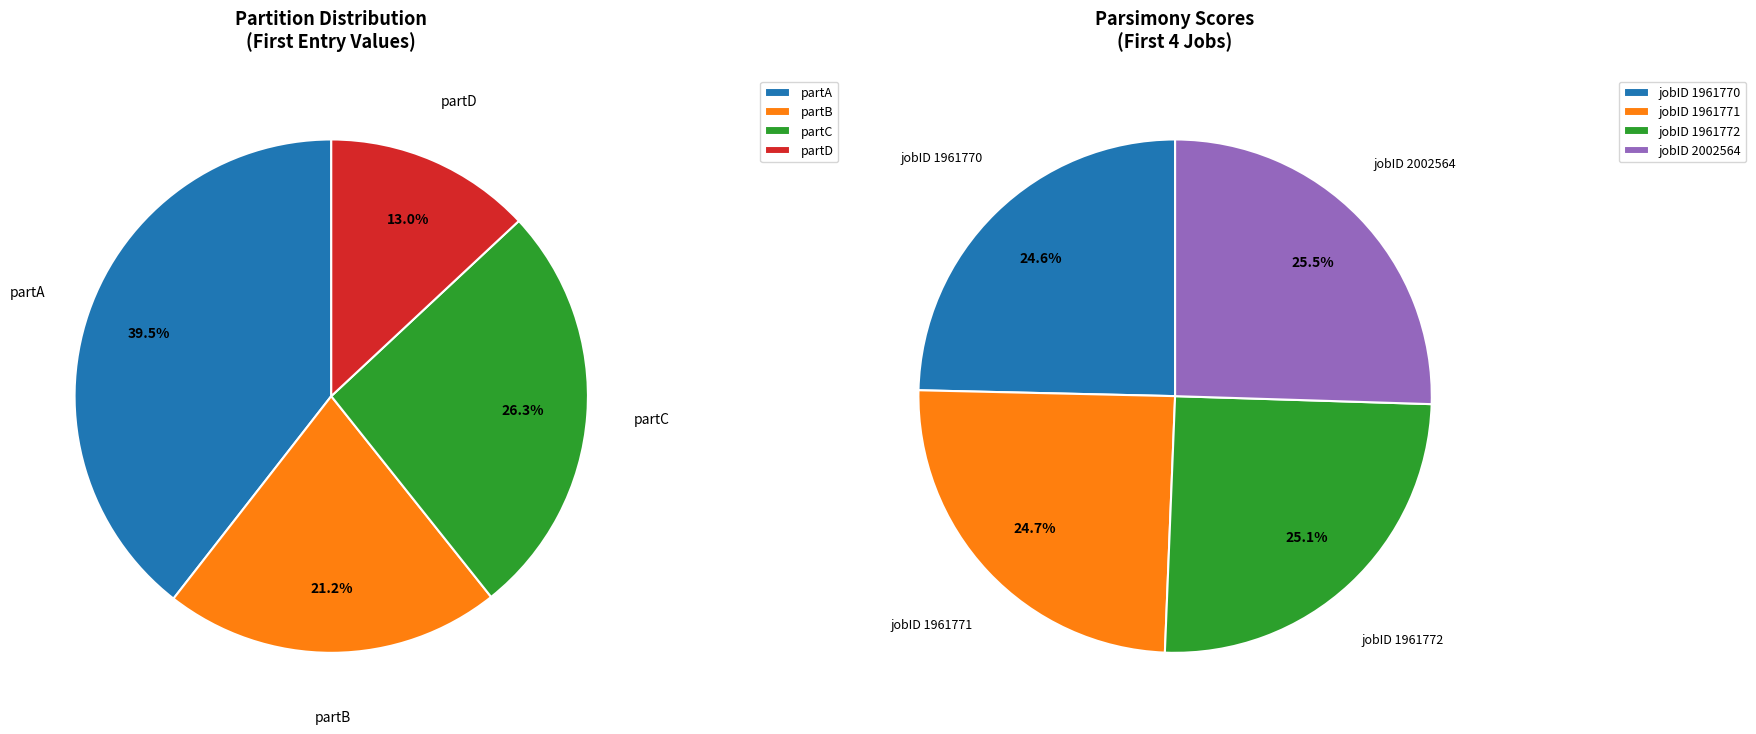

Combined, what portion of the pie is partA and partD?

52.5%